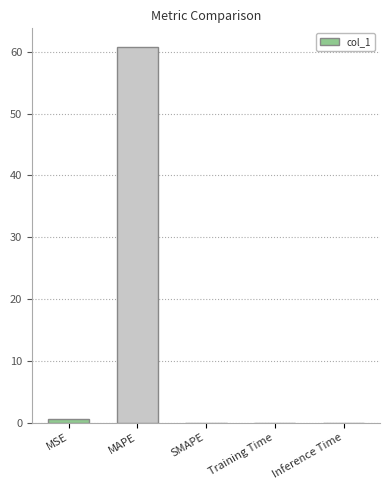

What is the sum of all values?

61.3